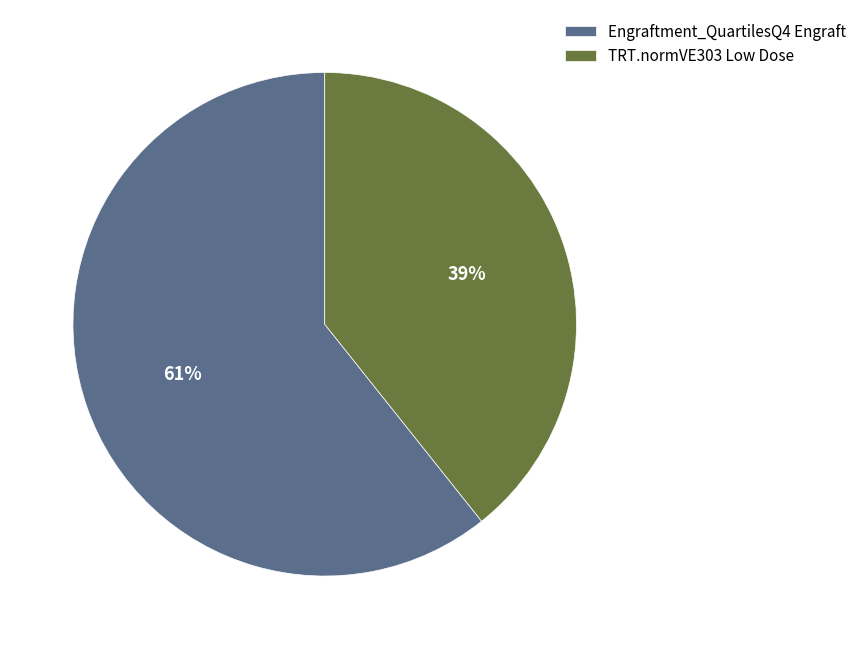

Between Engraftment_QuartilesQ4 Engraft and TRT.normVE303 Low Dose, which is larger?

Engraftment_QuartilesQ4 Engraft